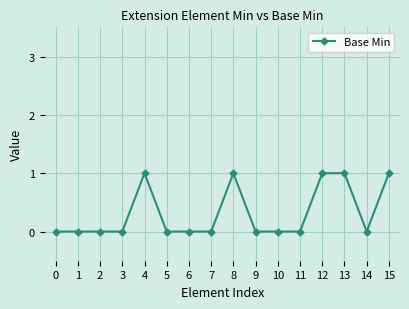

Is it true that the value at 11 is 1?

False